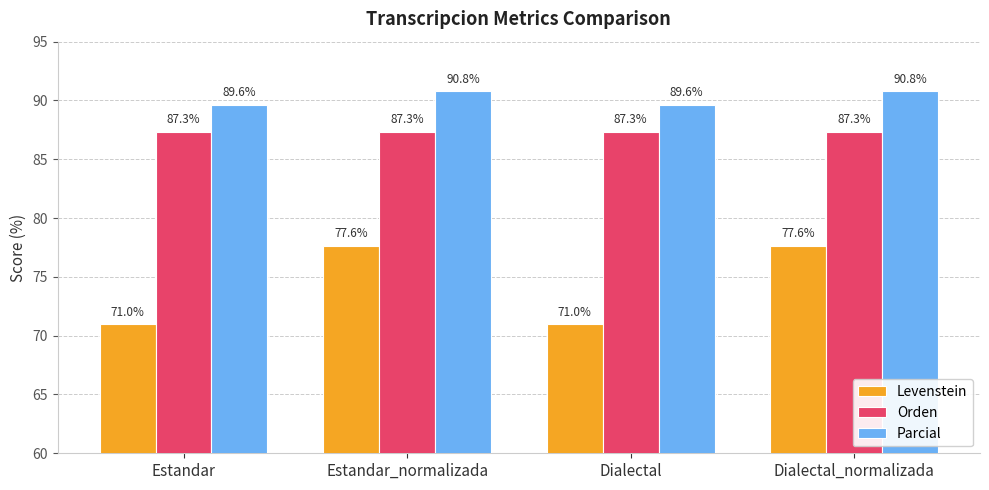

What are all the series names shown in the legend?

Levenstein, Orden, Parcial